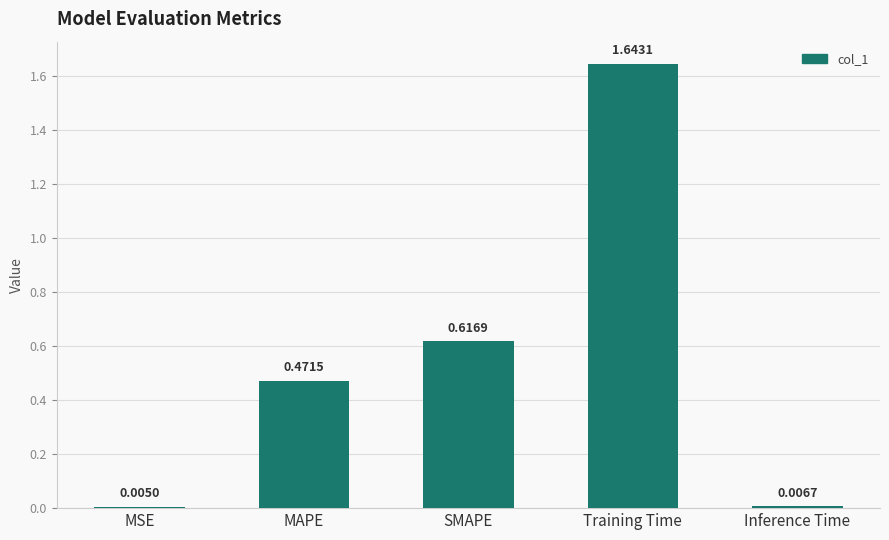

Between Inference Time and Training Time, which is larger?

Training Time